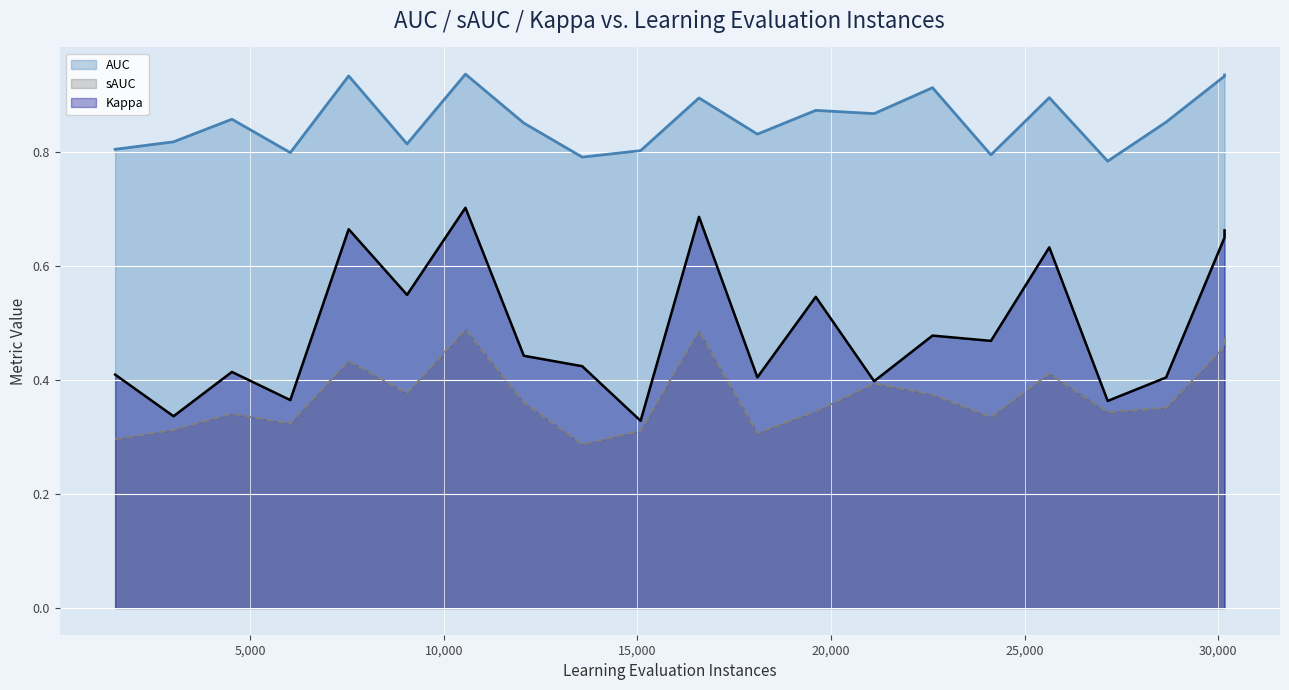

Reading right to left, extract all data points from this chart.

AUC: 0.9	0.9	0.9	0.8	0.9	0.8	0.9	0.9	0.9	0.8	0.9	0.8	0.8	0.9	0.9	0.8	0.9	0.8	0.9	0.8	0.8
sAUC: 0.5	0.5	0.4	0.3	0.4	0.3	0.4	0.4	0.3	0.3	0.5	0.3	0.3	0.4	0.5	0.4	0.4	0.3	0.3	0.3	0.3
Kappa: 0.7	0.7	0.4	0.4	0.6	0.5	0.5	0.4	0.5	0.4	0.7	0.3	0.4	0.4	0.7	0.5	0.7	0.4	0.4	0.3	0.4